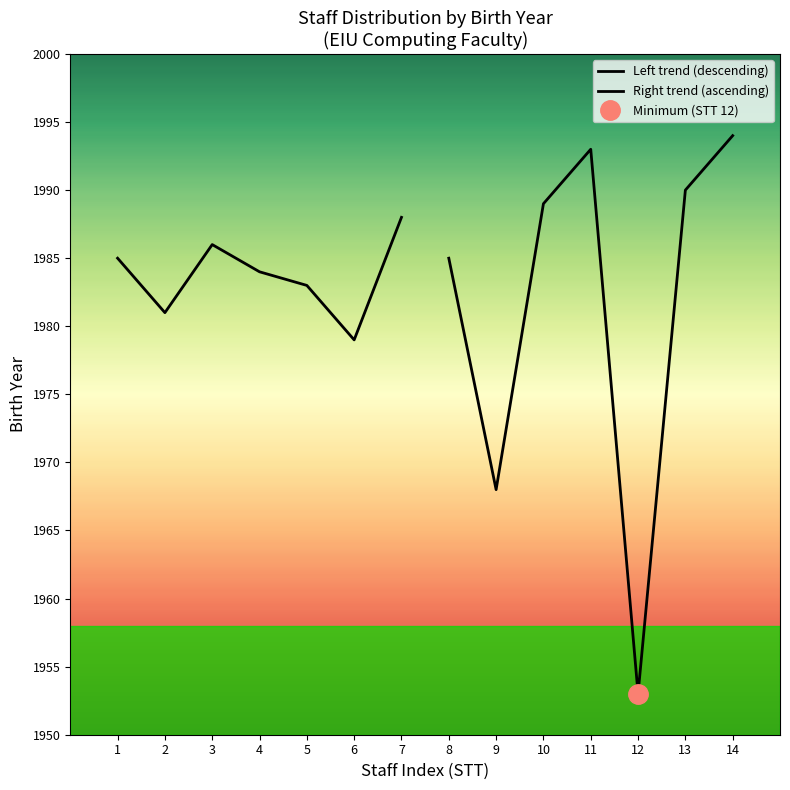

What is the highest value of the Left trend (descending) series?

1988